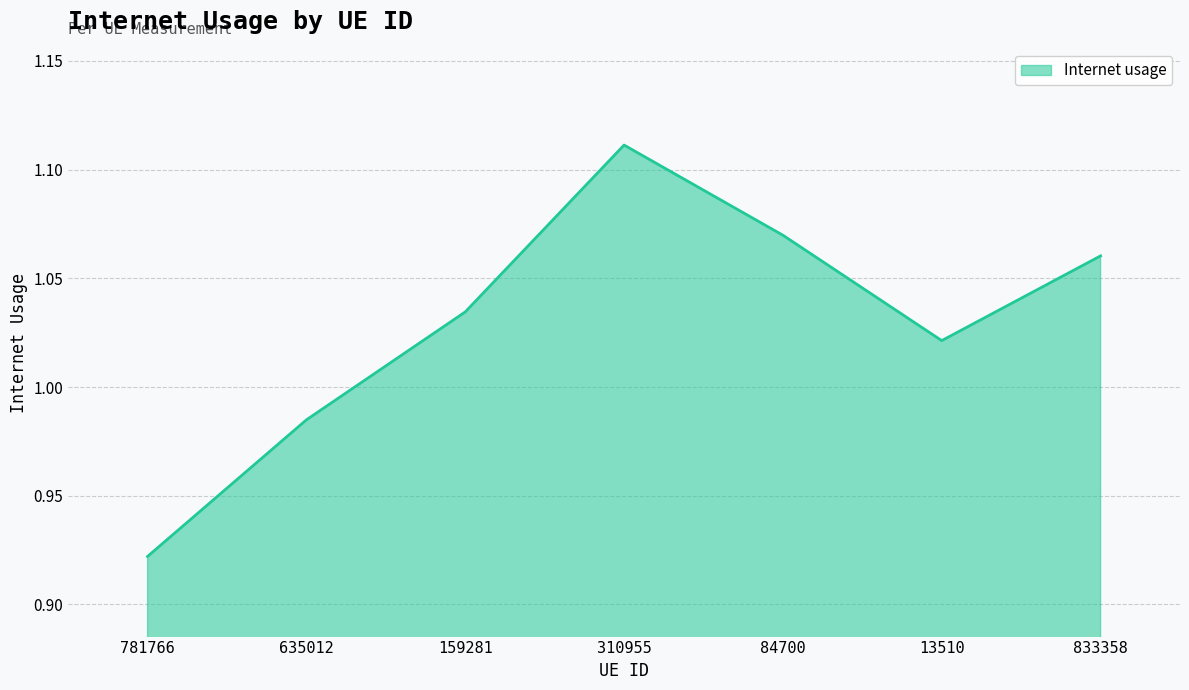

Rank the categories by value from lowest to highest.

781766, 635012, 13510, 159281, 833358, 84700, 310955